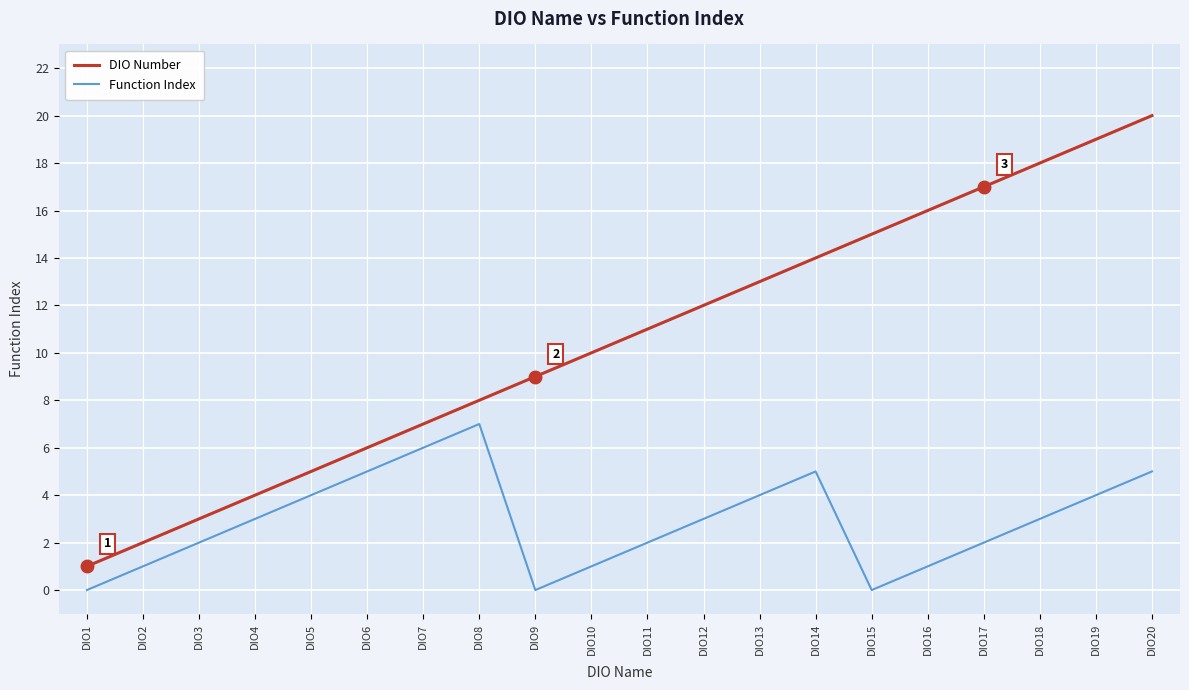

Which series has the largest range (max minus min)?

DIO Number